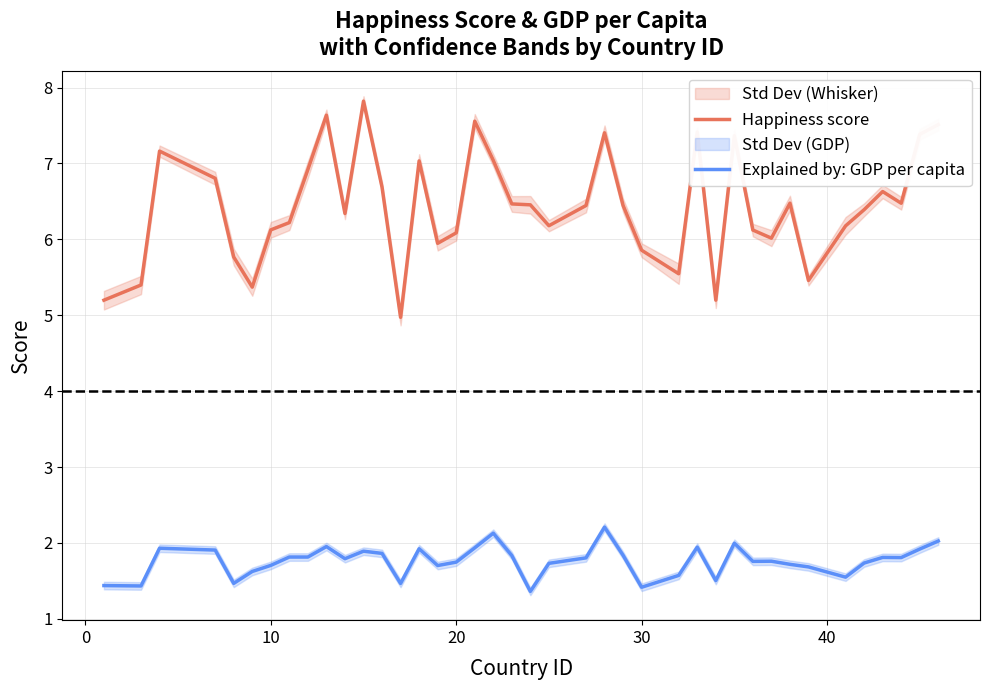

What is the average value of the Explained by: GDP per capita series?

1.8